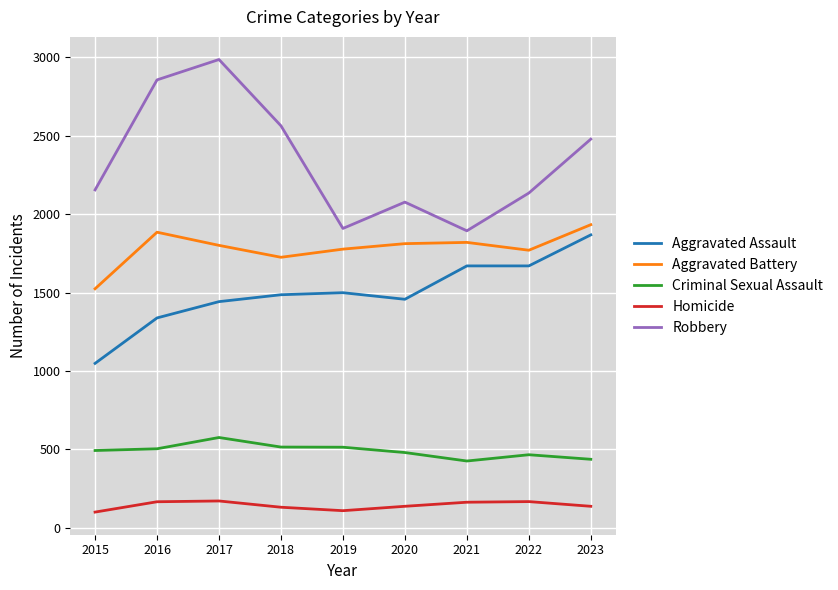

Is the value of Criminal Sexual Assault at 2016 greater than the value of Robbery at 2019?

No